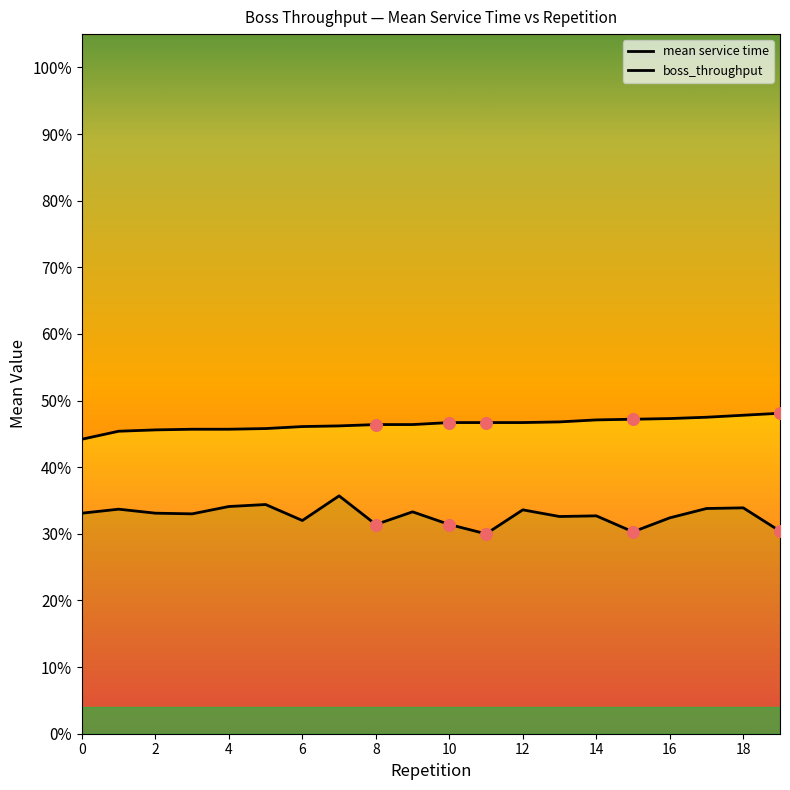

Which series has the largest Y range (max minus min)?

boss_throughput